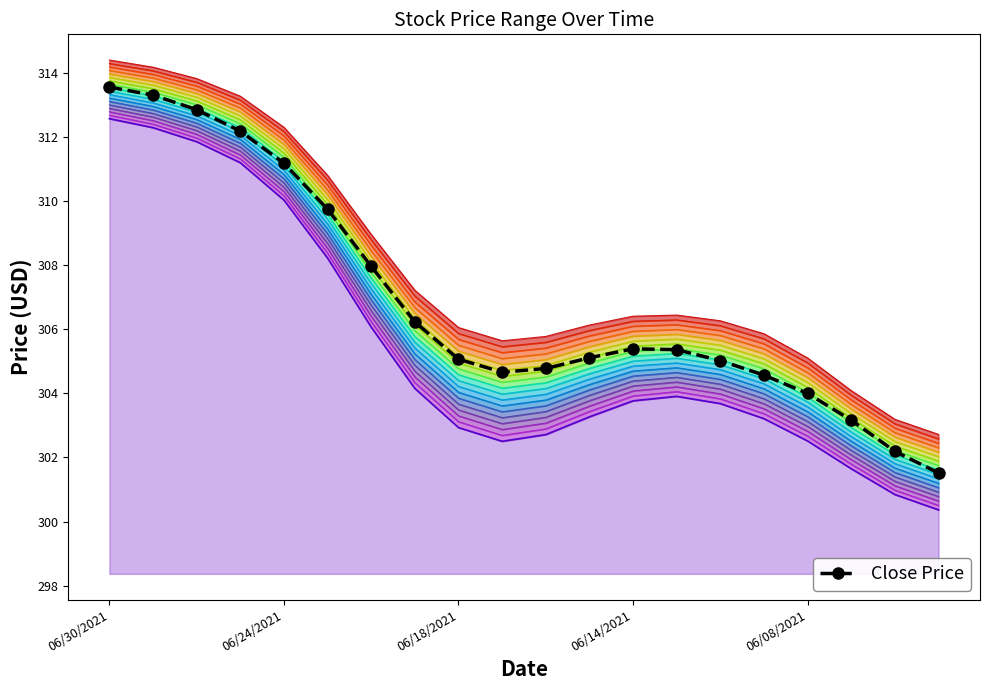

What is the minimum value shown in the chart?

301.5